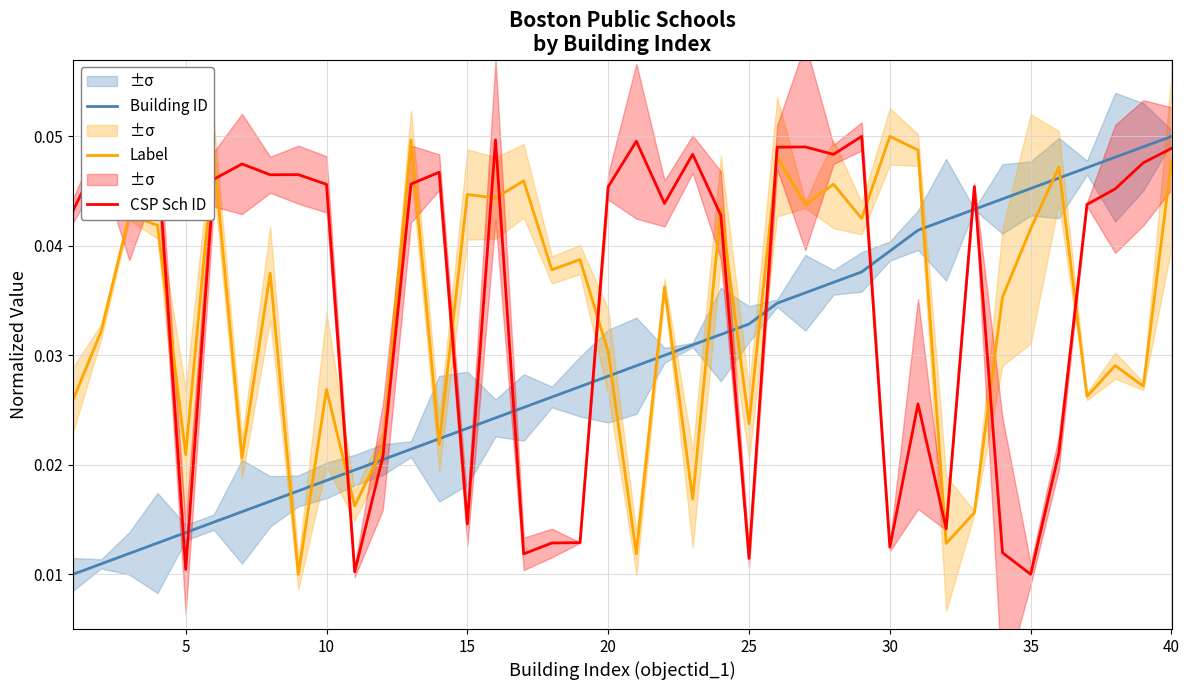

Is it true that Building ID equals 0.0 at 40?

False